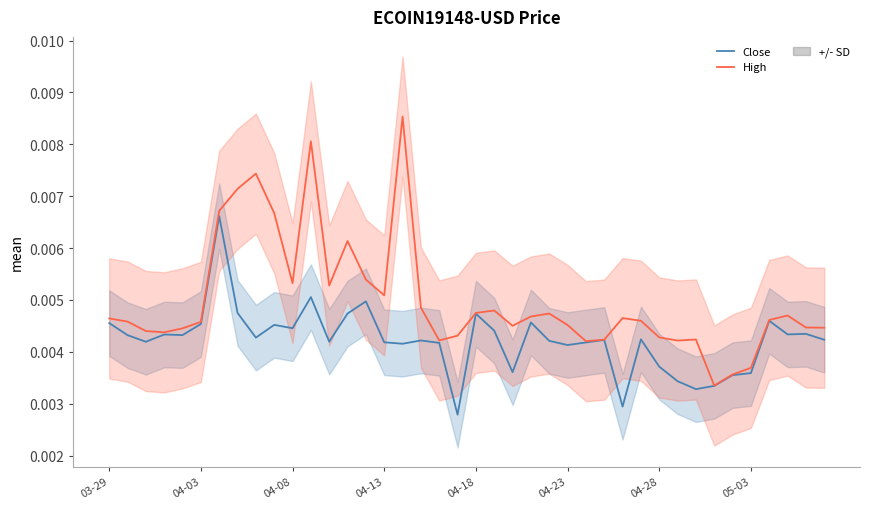

The Close series shows 0.0 at 36. True or false?

False